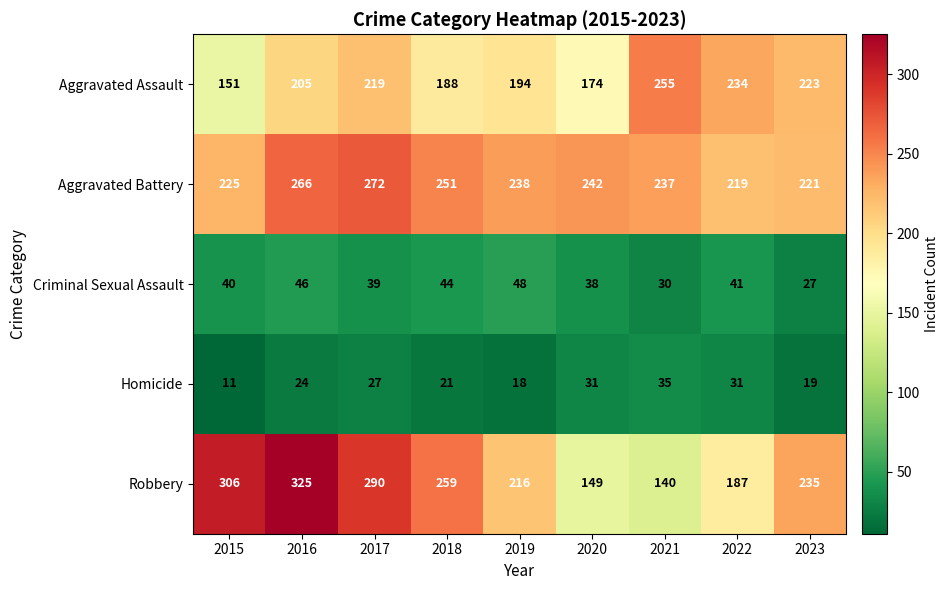

The value of Aggravated Assault at 2017 is 65. True or false?

False